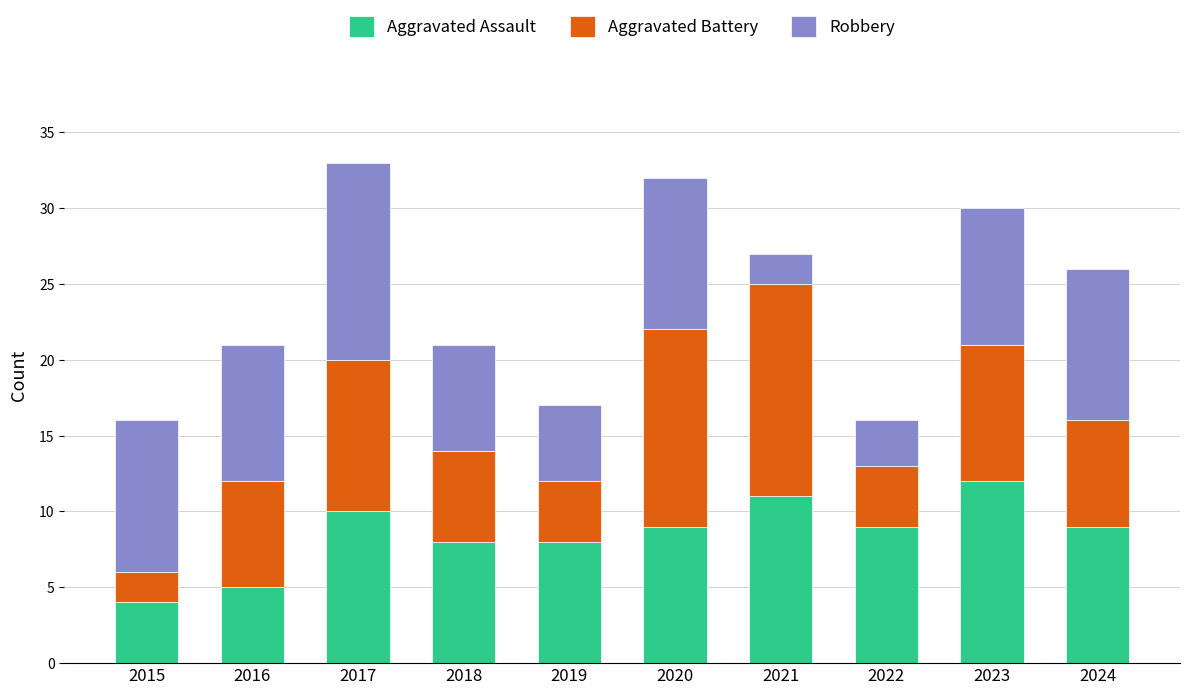

Is it true that Aggravated Assault equals 12 at 2023?

True